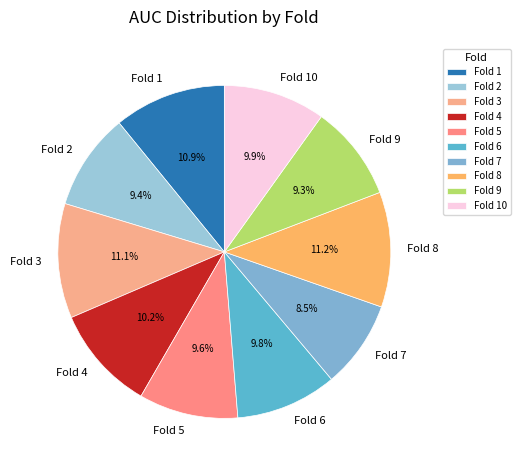

Is the sum of Fold 6 and Fold 1 greater than half?

No